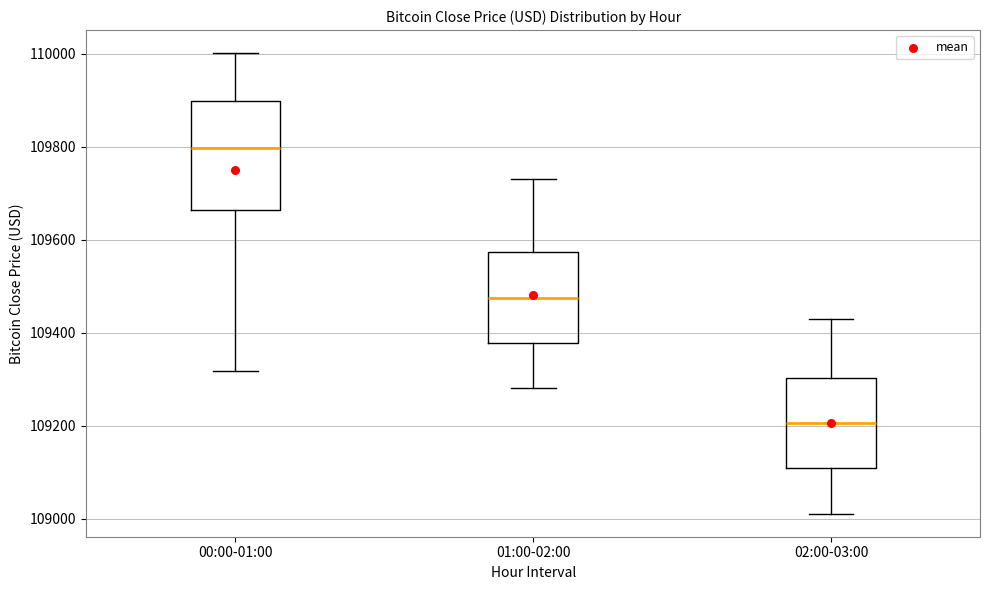

Reading left to right, read every box against the y-axis: the position of its median line, the range the box covers, and the ends of its whiskers. The values are not printed on the chart, so give them approximately, as read against the axis.

00:00-01:00: median 109800, box 109660 to 109900, whiskers 109320 to 110000
01:00-02:00: median 109480, box 109380 to 109580, whiskers 109280 to 109740
02:00-03:00: median 109200, box 109100 to 109300, whiskers 109020 to 109440